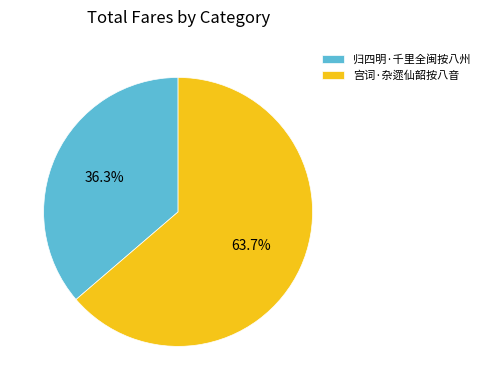

To the nearest percent, what is the combined percentage of 归四明·千里全闽按八州 and 宫词·杂遝仙韶按八音?

100%